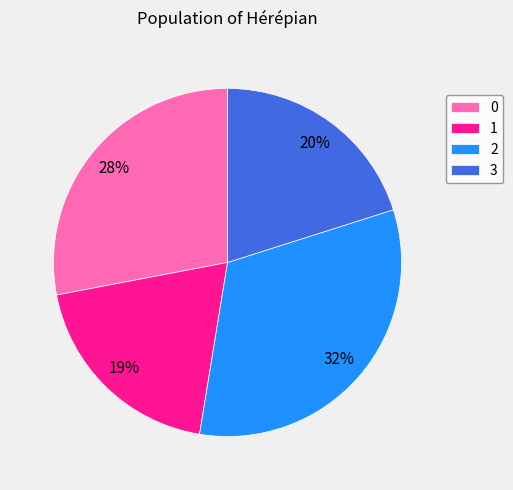

Which slice is the smallest?

1